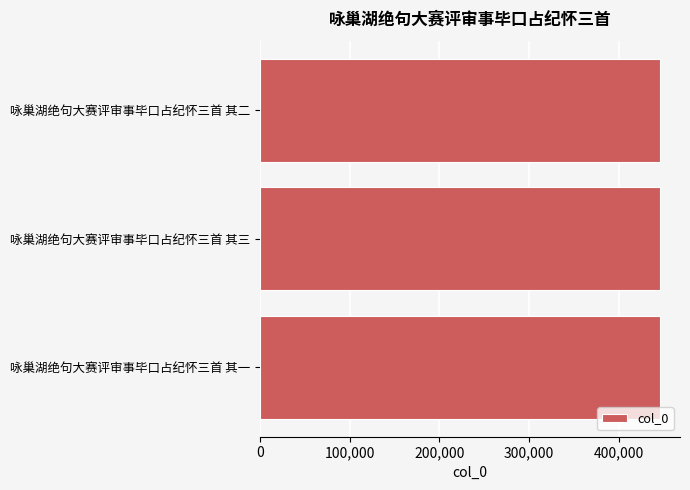

What is the approximate value at 咏巢湖绝句大赛评审事毕口占纪怀三首 其二?

445991